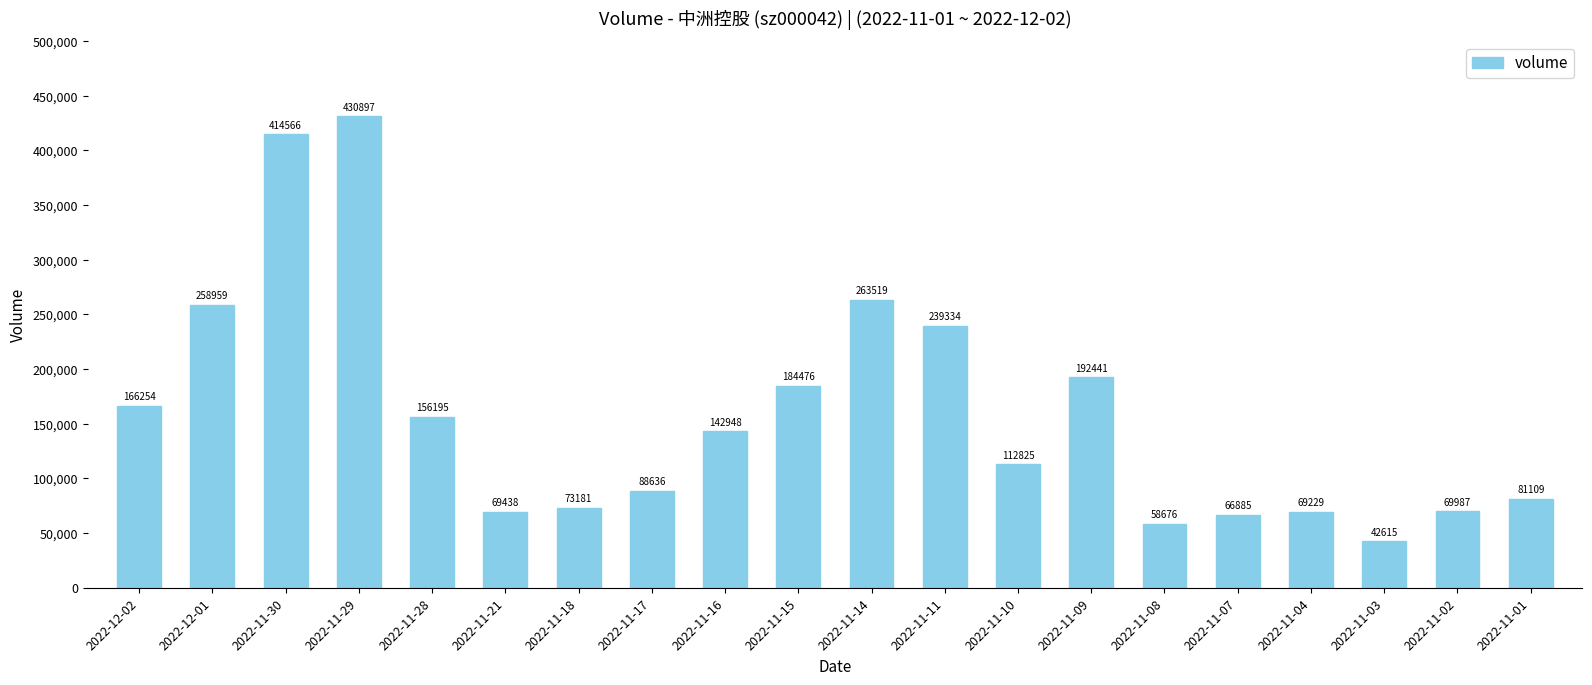

The value at 2022-11-17 is 88636. True or false?

True